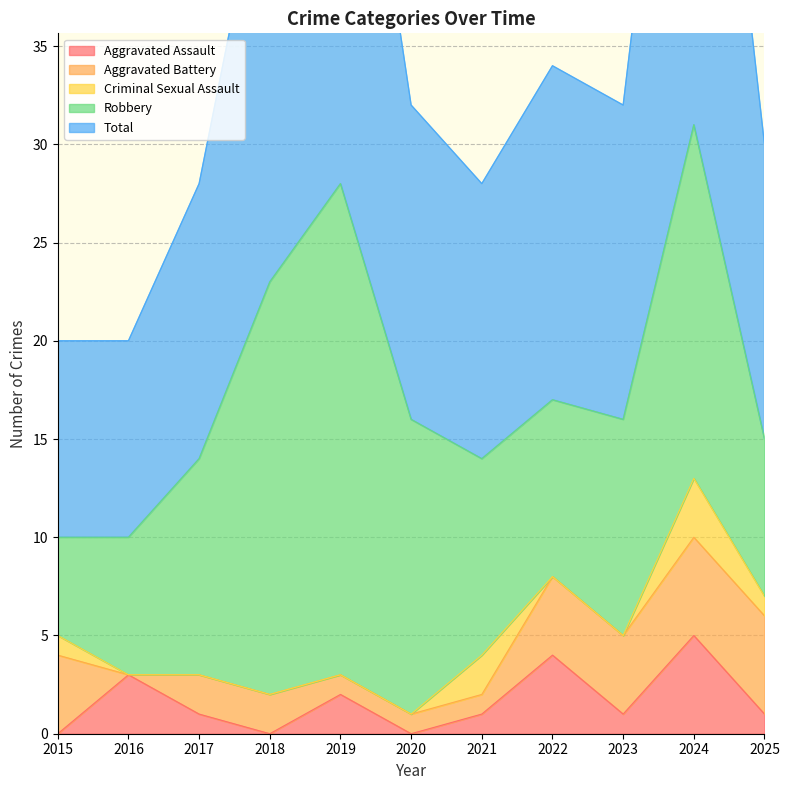

At which category does Robbery reach its first local valley?

2022